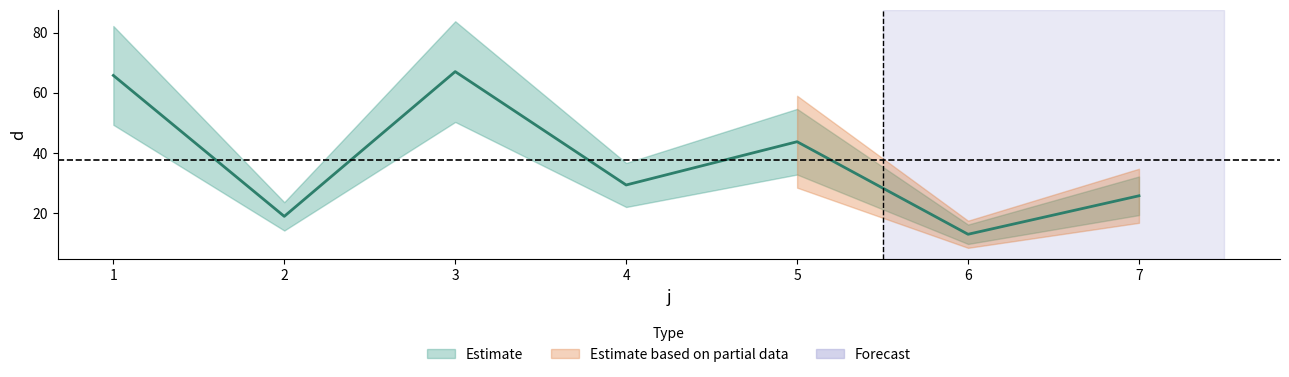

The chart shows a value of 25.7 at 7. True or false?

True